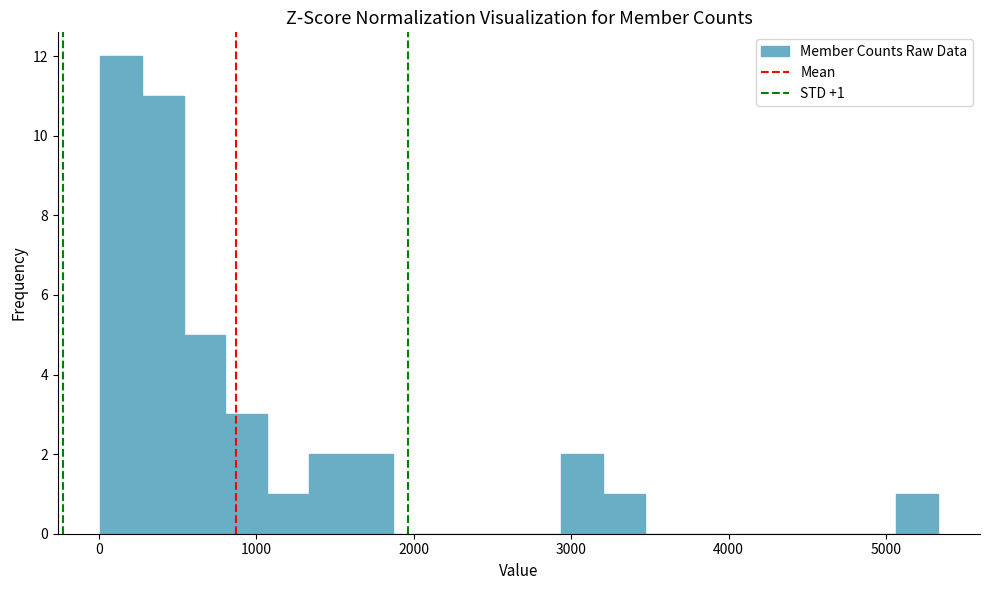

Read against the x-axis, roughly where is the centre of the tallest bar?

100